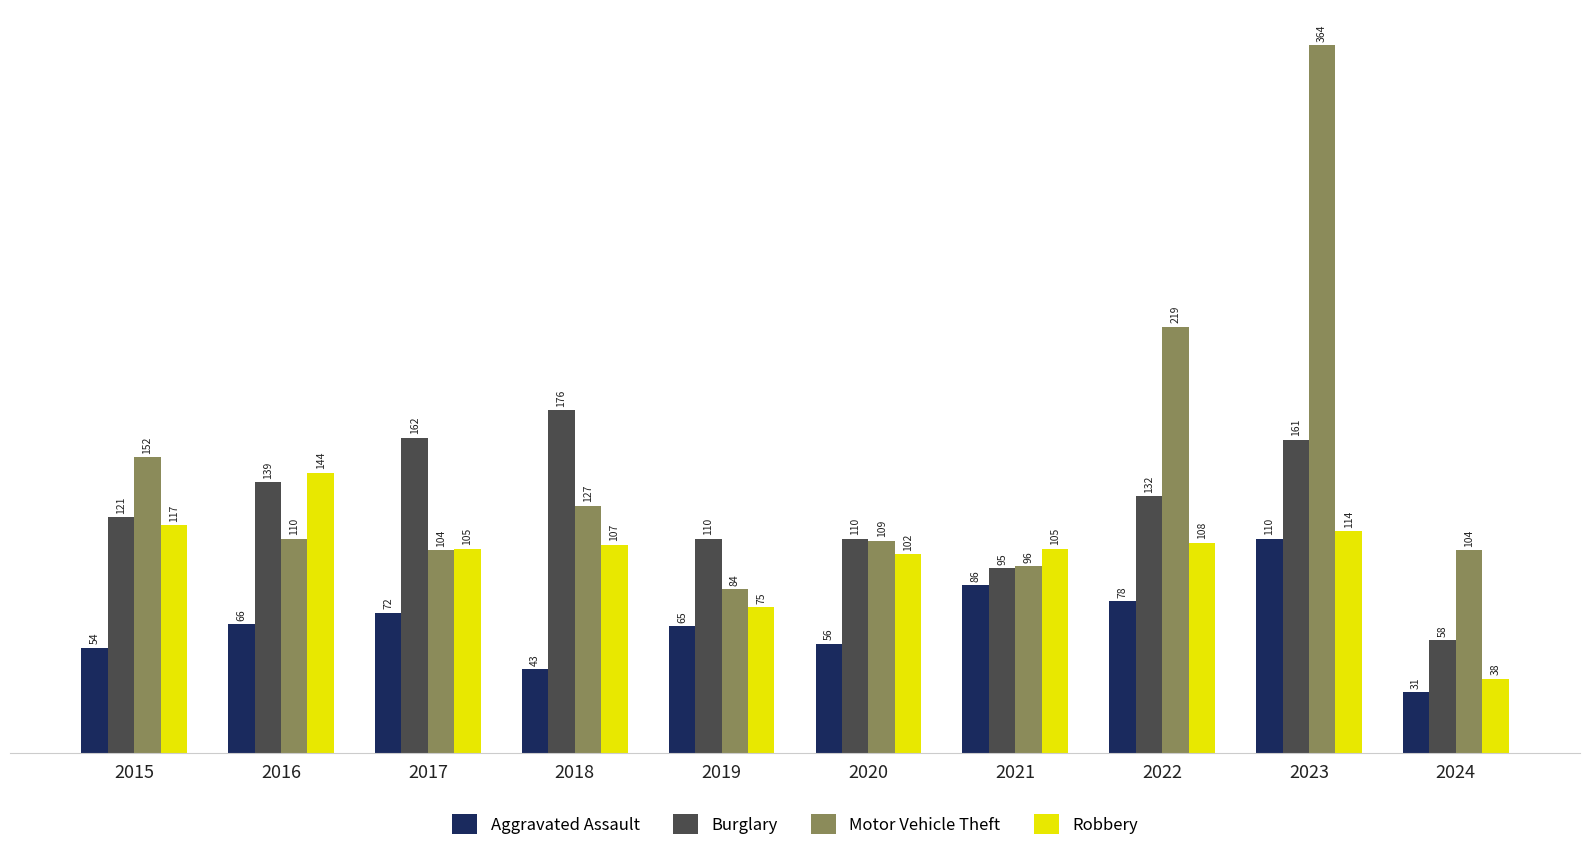

What is the sum of the Motor Vehicle Theft values at 2016 and 2023?

474